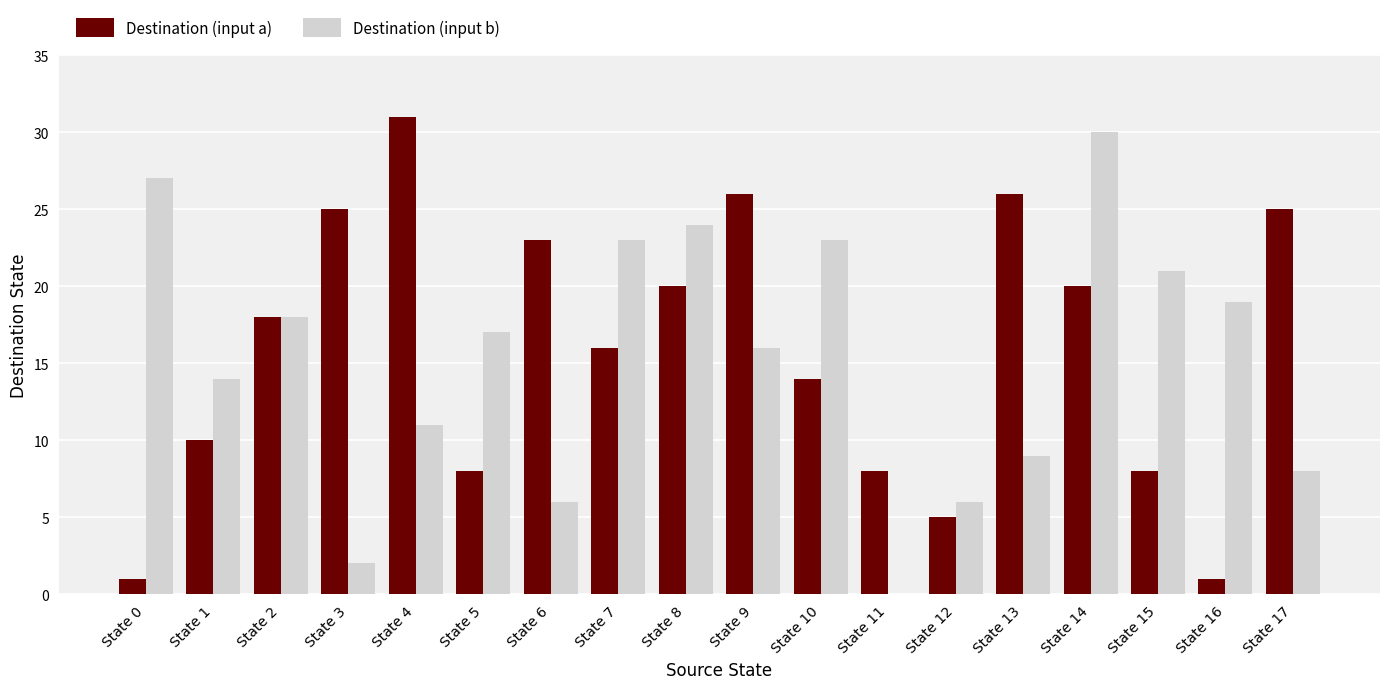

What is the total value across all series at State 13?

35